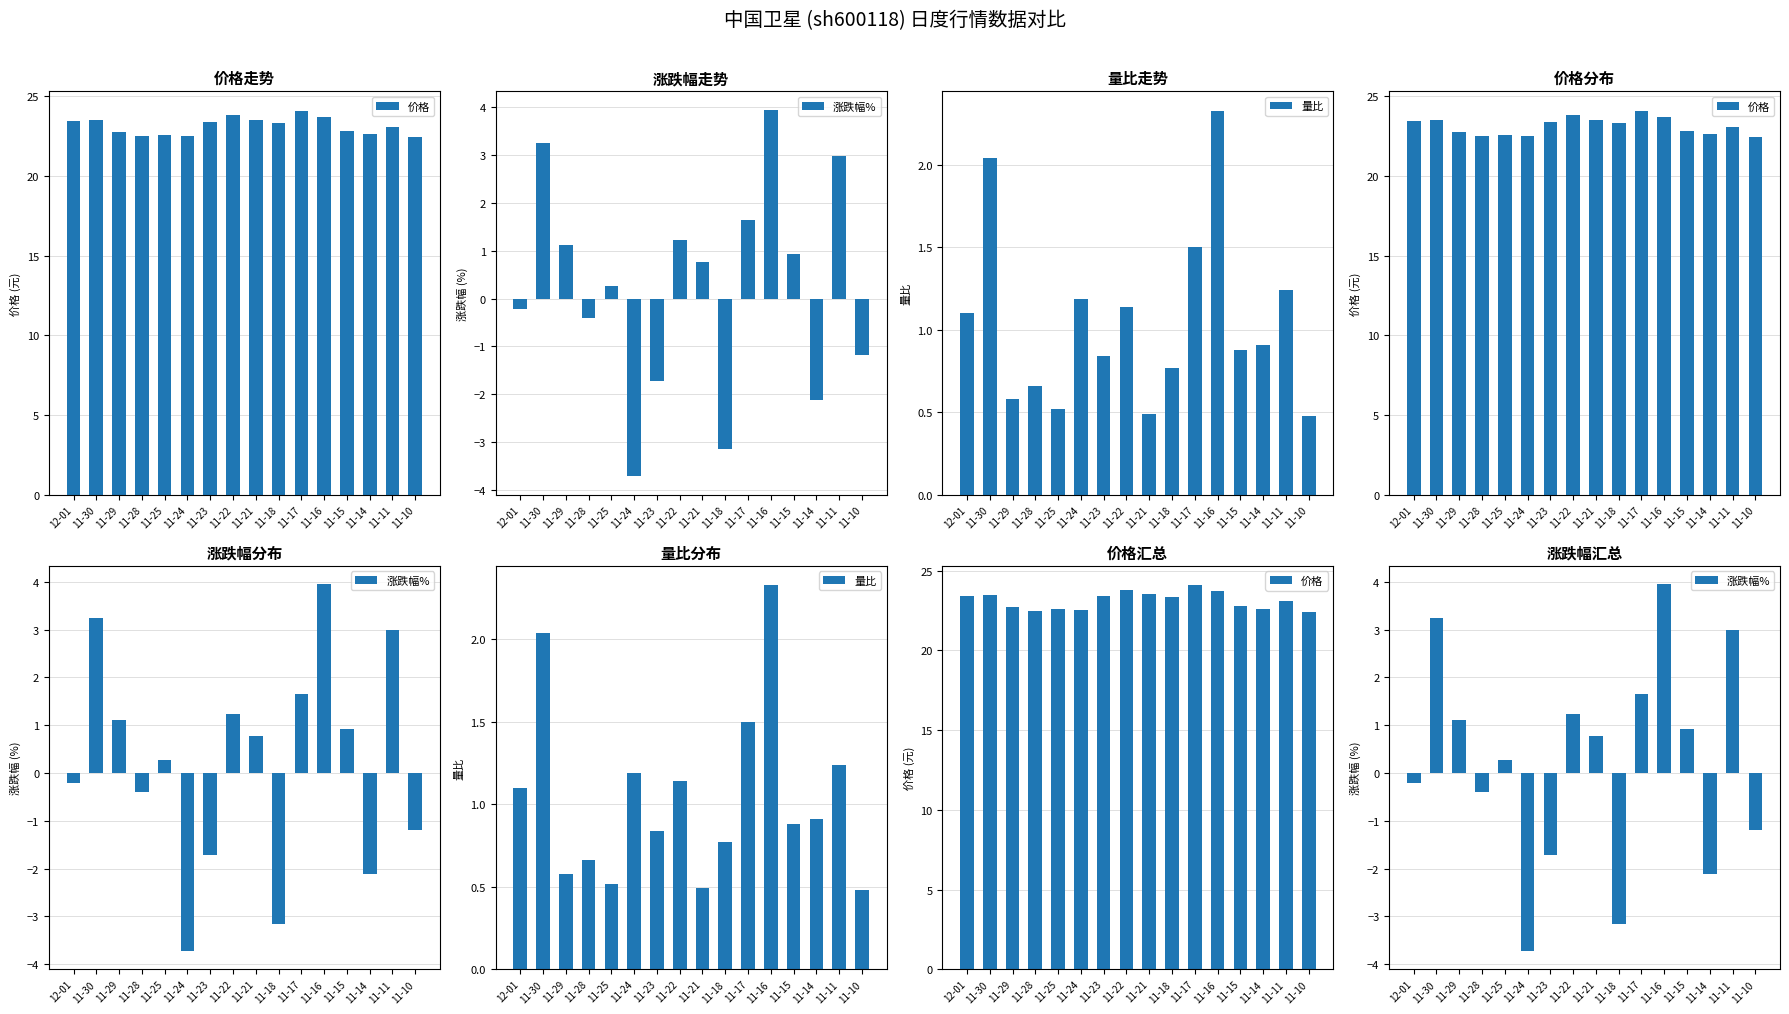

Reading left to right, extract all data points from this chart.

价格: 23.4	23.5	22.7	22.5	22.6	22.5	23.4	23.8	23.5	23.3	24.1	23.7	22.8	22.6	23.1	22.4
涨跌幅%: -0.2	3.2	1.1	-0.4	0.3	-3.7	-1.7	1.2	0.8	-3.1	1.6	4.0	0.9	-2.1	3.0	-1.2
量比: 1.1	2.0	0.6	0.7	0.5	1.2	0.8	1.1	0.5	0.8	1.5	2.3	0.9	0.9	1.2	0.5